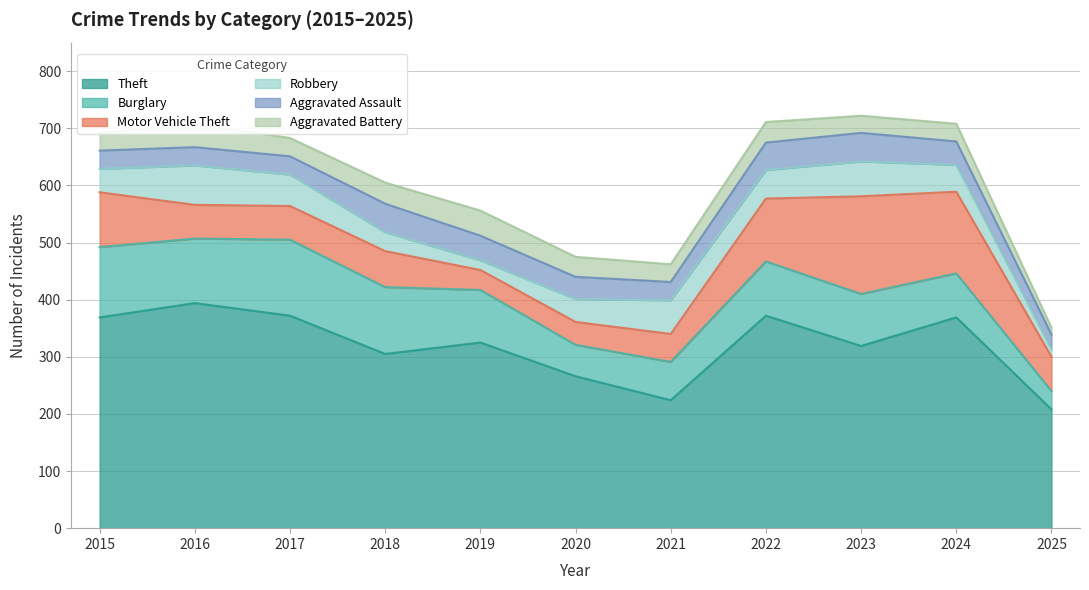

Where do Aggravated Assault and Motor Vehicle Theft first cross each other?

2018 and 2019